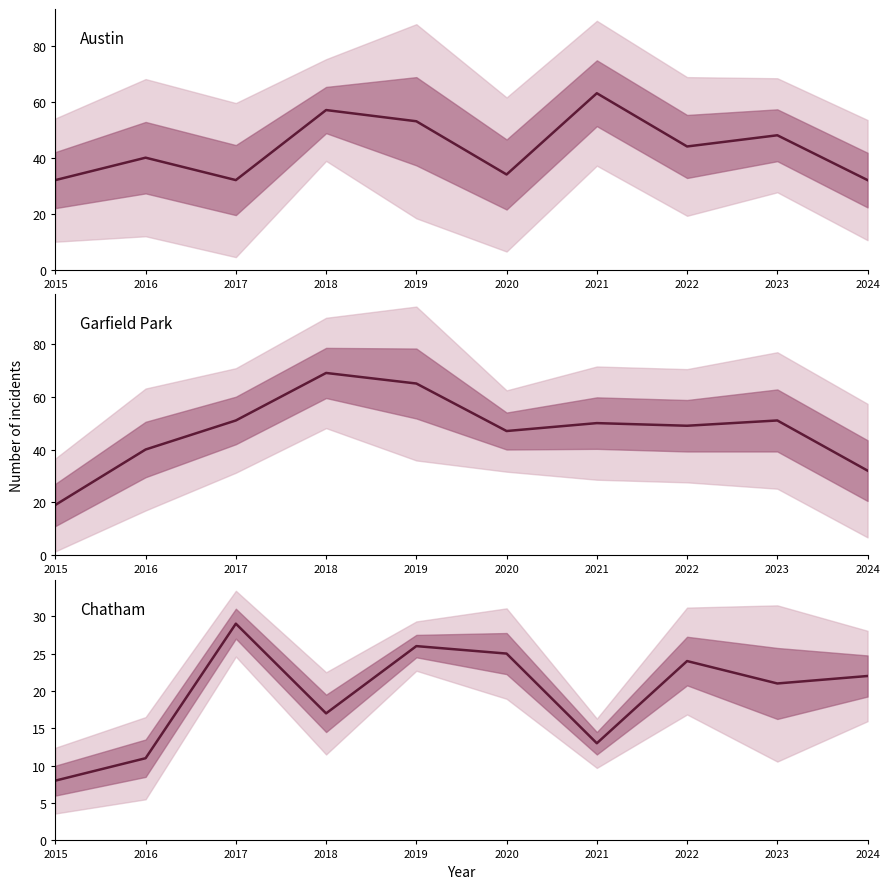

Which series has the widest spread of values?

Garfield Park